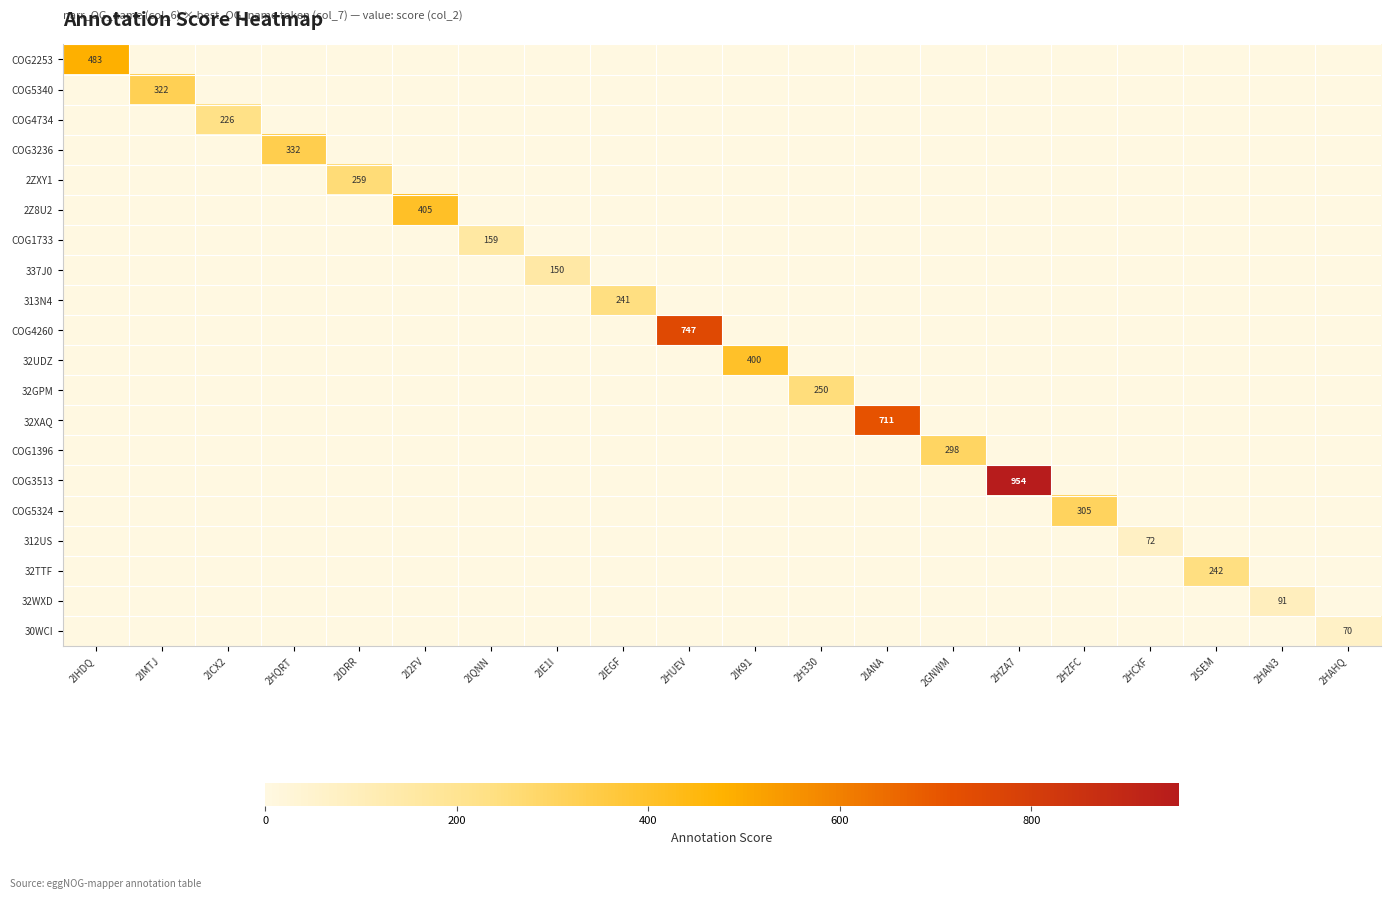

What is the total value across all series at 2IQNN?

159